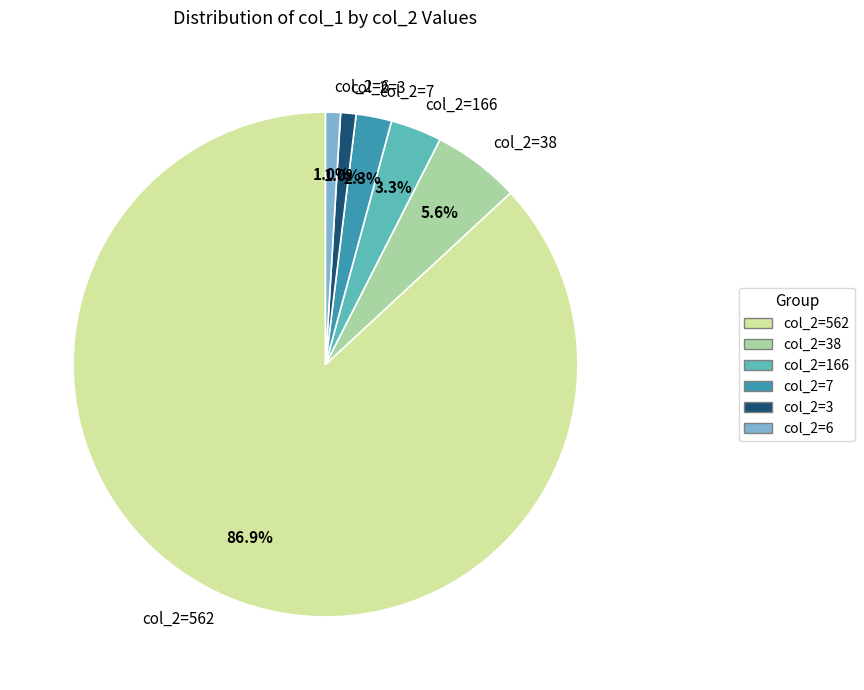

What percentage is NOT represented by col_2=7?

97.7%